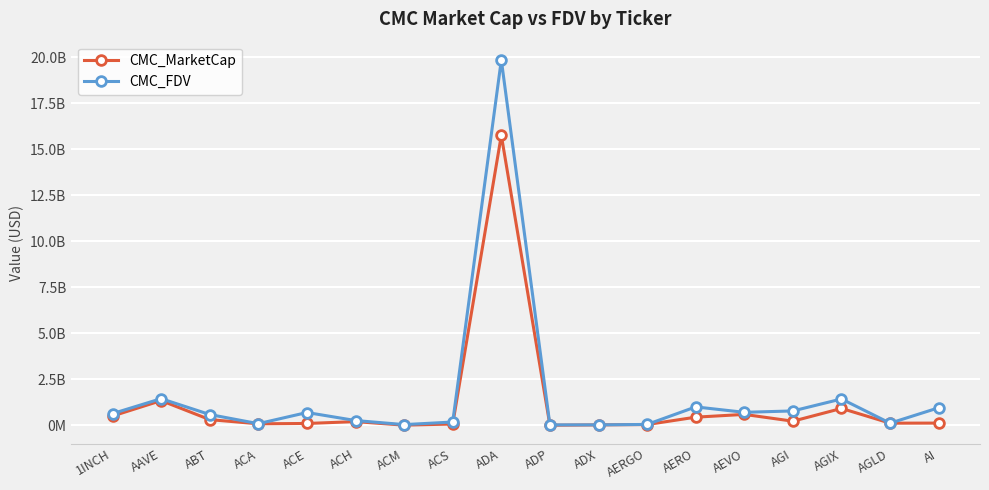

Reading left to right, what are all the values shown in this chart?

CMC_MarketCap: 509243459.0	1346993298.8	313081056.4	87189259.8	104637305.2	205595923.4	13329410.8	73986062.1	15759528318.2	8609604.1	28109996.0	46786691.7	447190876.6	596989909.0	228441410.0	922064340.6	121398756.3	125263241.0
CMC_FDV: 640651636.7	1451566031.9	590872983.4	93758797.7	700137457.3	264778354.8	42987352.5	183371757.4	19852462714.4	28594881.9	29271889.6	52569316.5	1005212775.8	710383451.4	785794207.4	1435278661.6	121398756.3	957884760.9